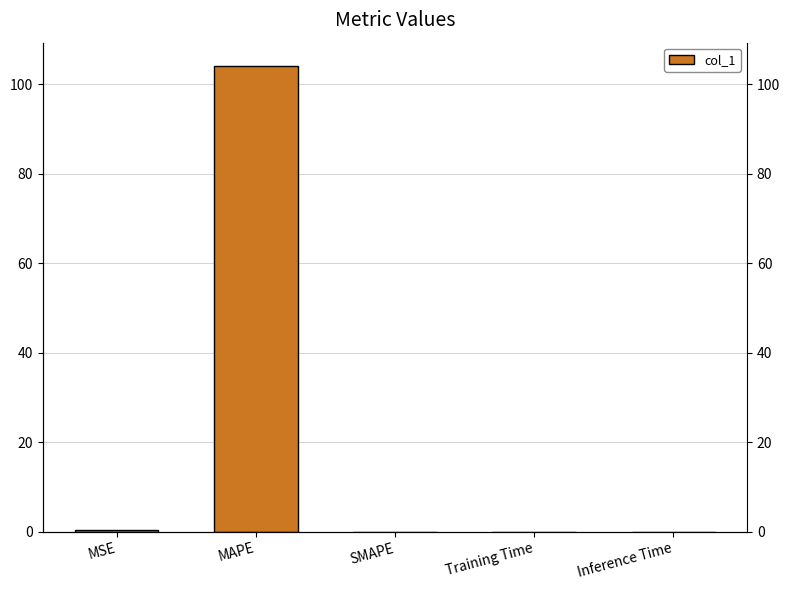

How many positive values are there?

4